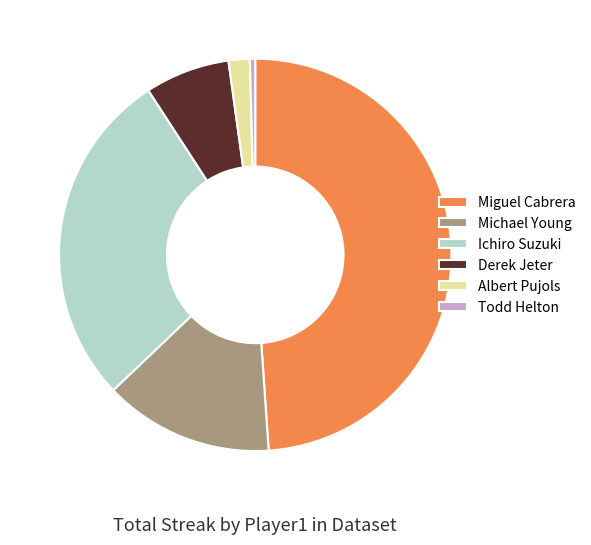

Between Todd Helton and Ichiro Suzuki, which is larger?

Ichiro Suzuki